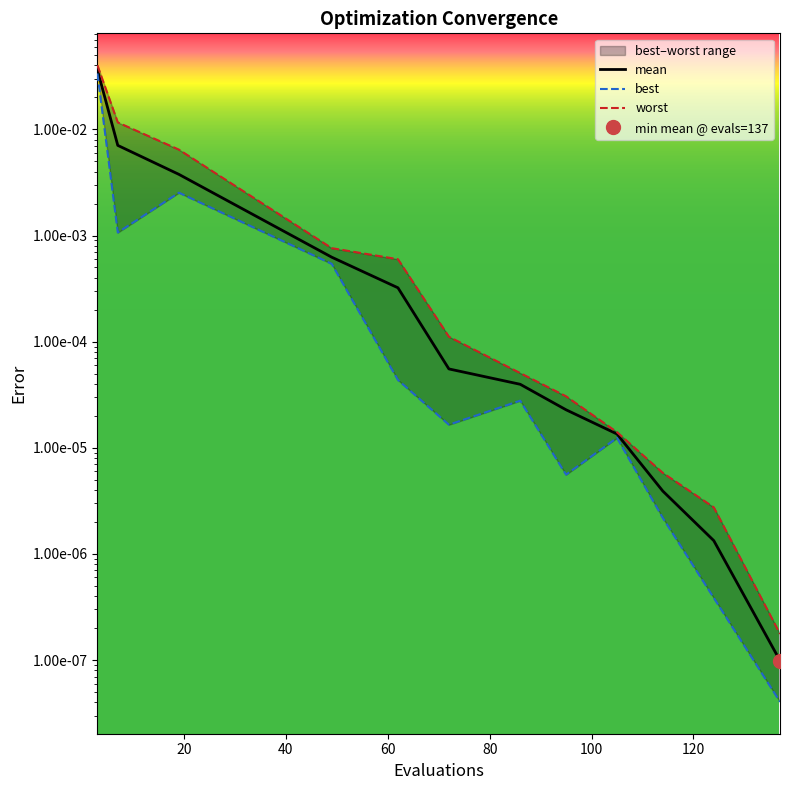

List the series in order of their overall mean, lowest first.

best, mean, worst